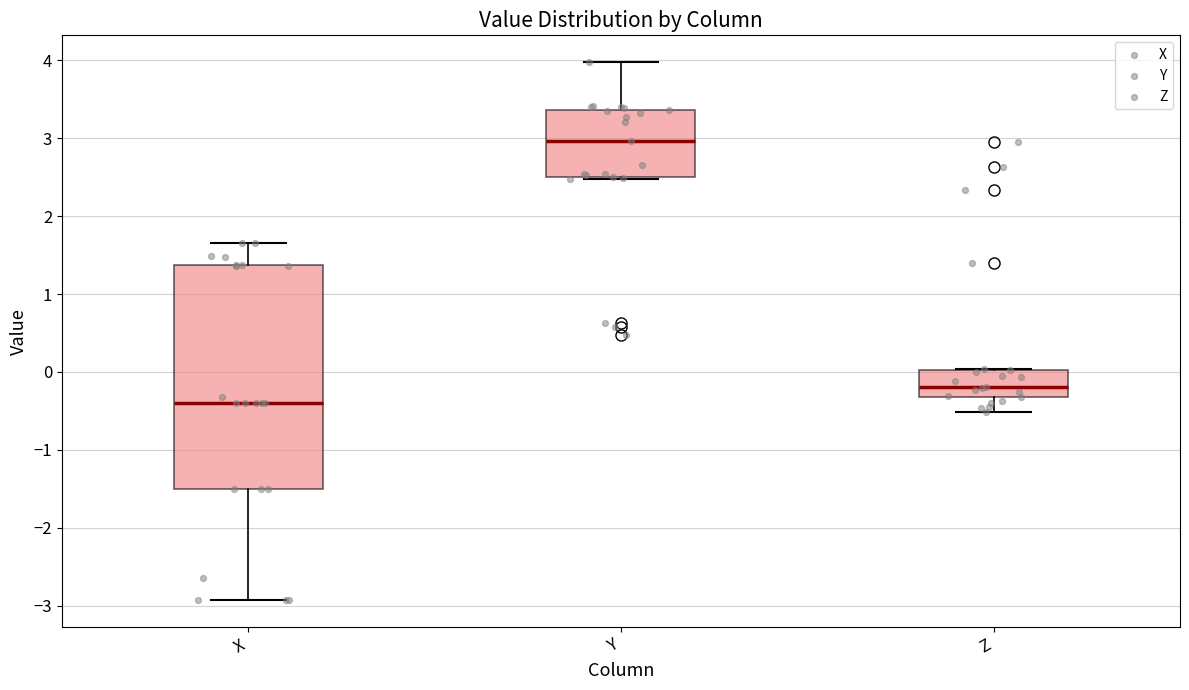

Where is the upper edge of the box for X on the y-axis? The values are not printed on the chart, so give them approximately, as read against the axis.

1.4